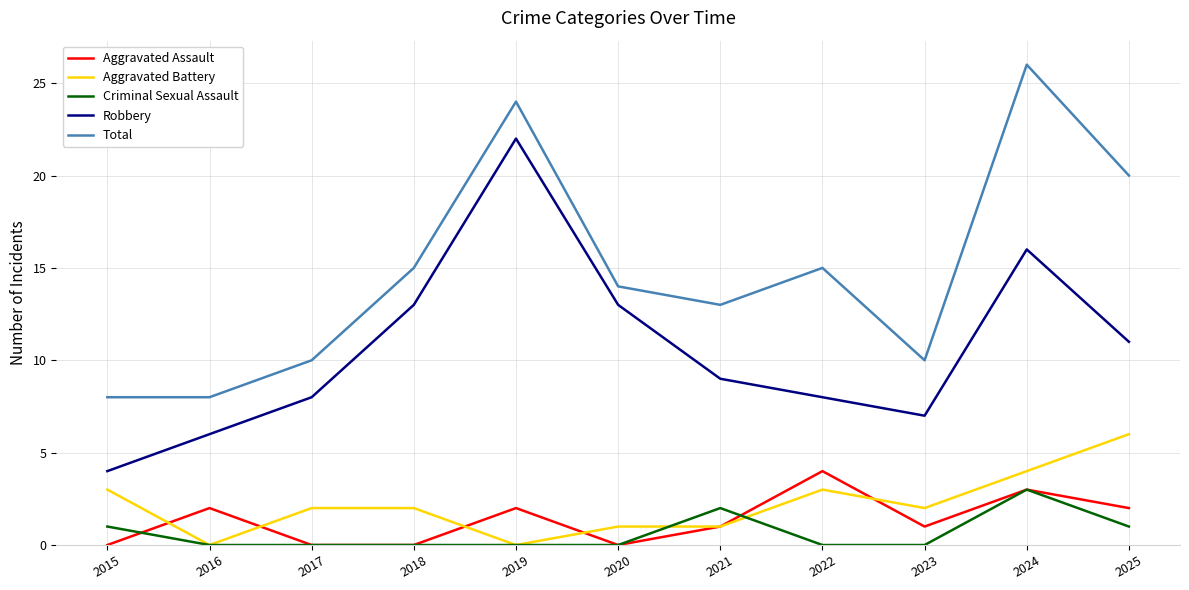

True or false: Total has a value of 16 at 2017.

False